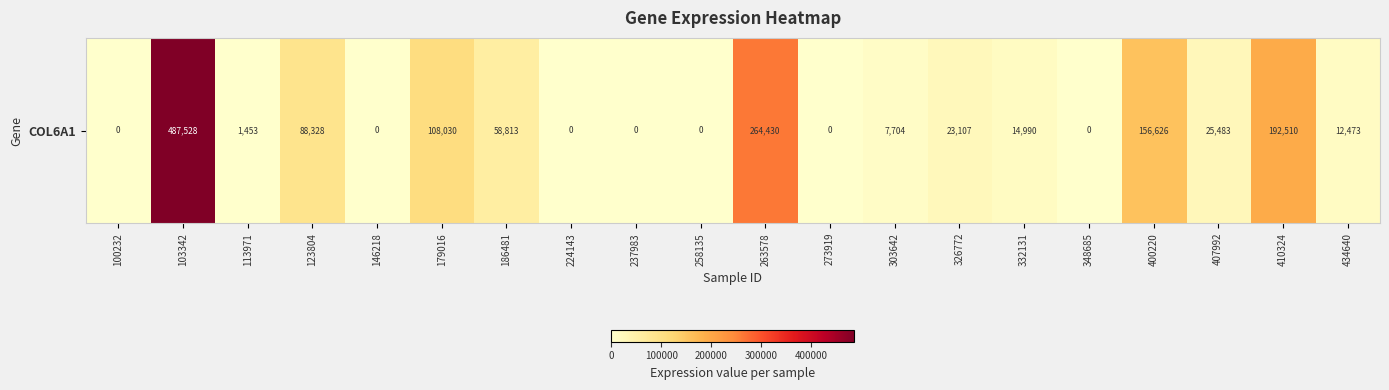

The chart shows a value of -304196 at 146218. True or false?

False